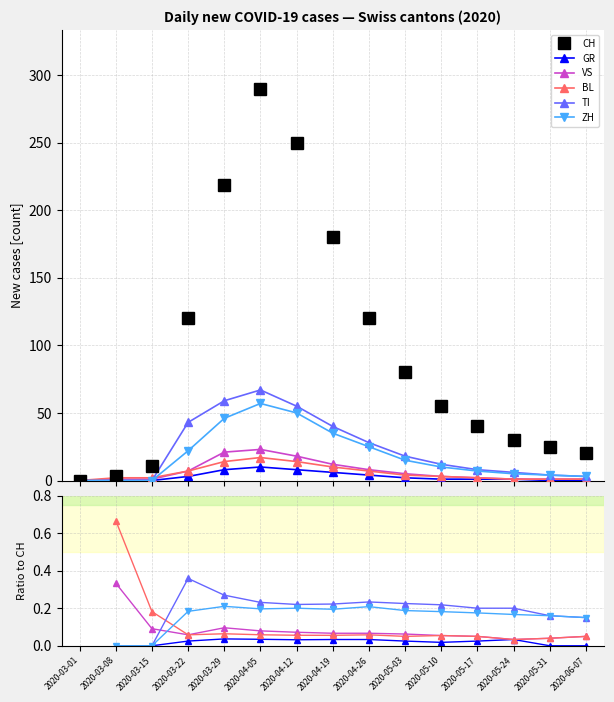

What is the sum of the VS values at 2020-03-08 and 2020-04-19?

0.4